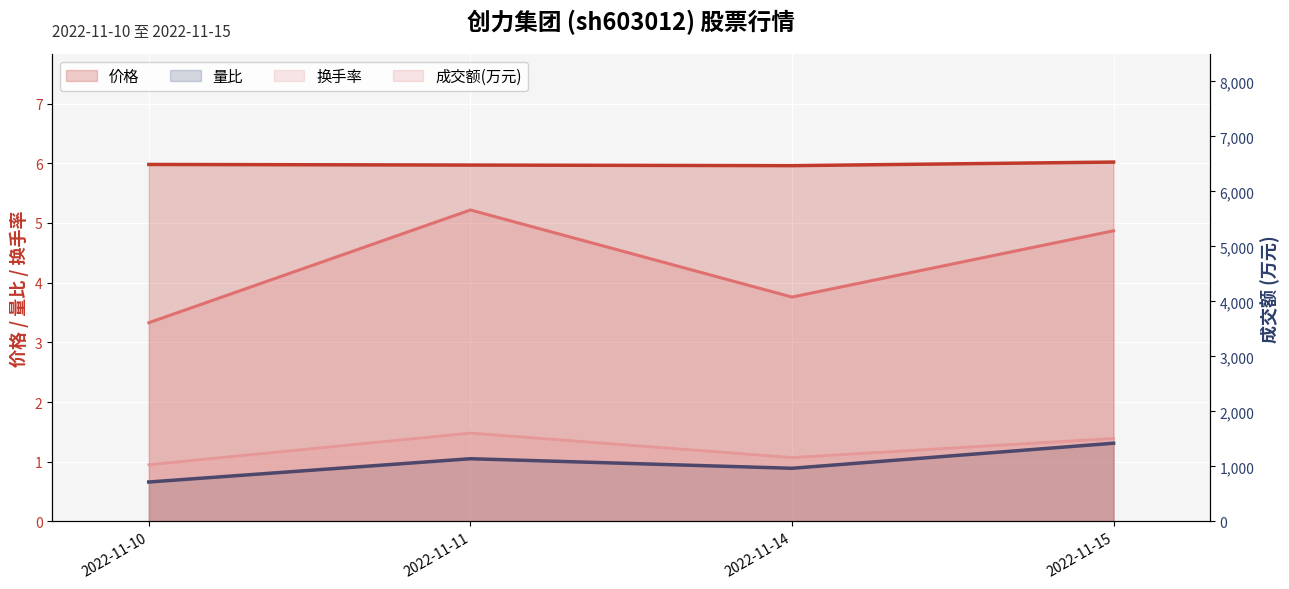

True or false: 价格 has more than 0 interior local peaks.

False